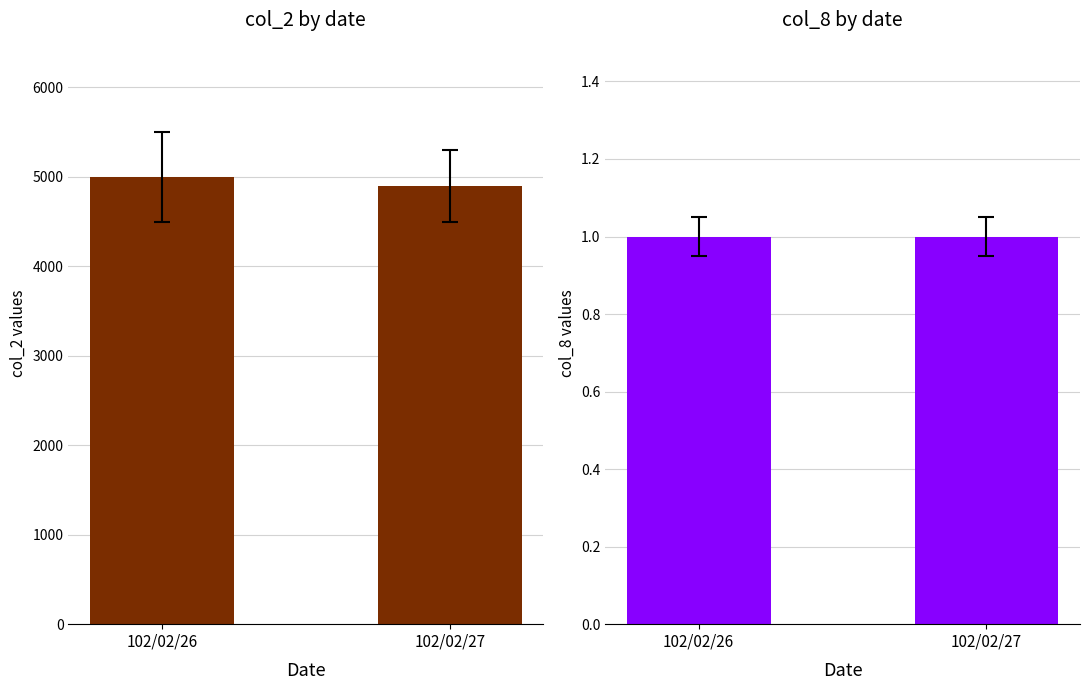

At which label is col_2 closest to 4950?

102/02/26